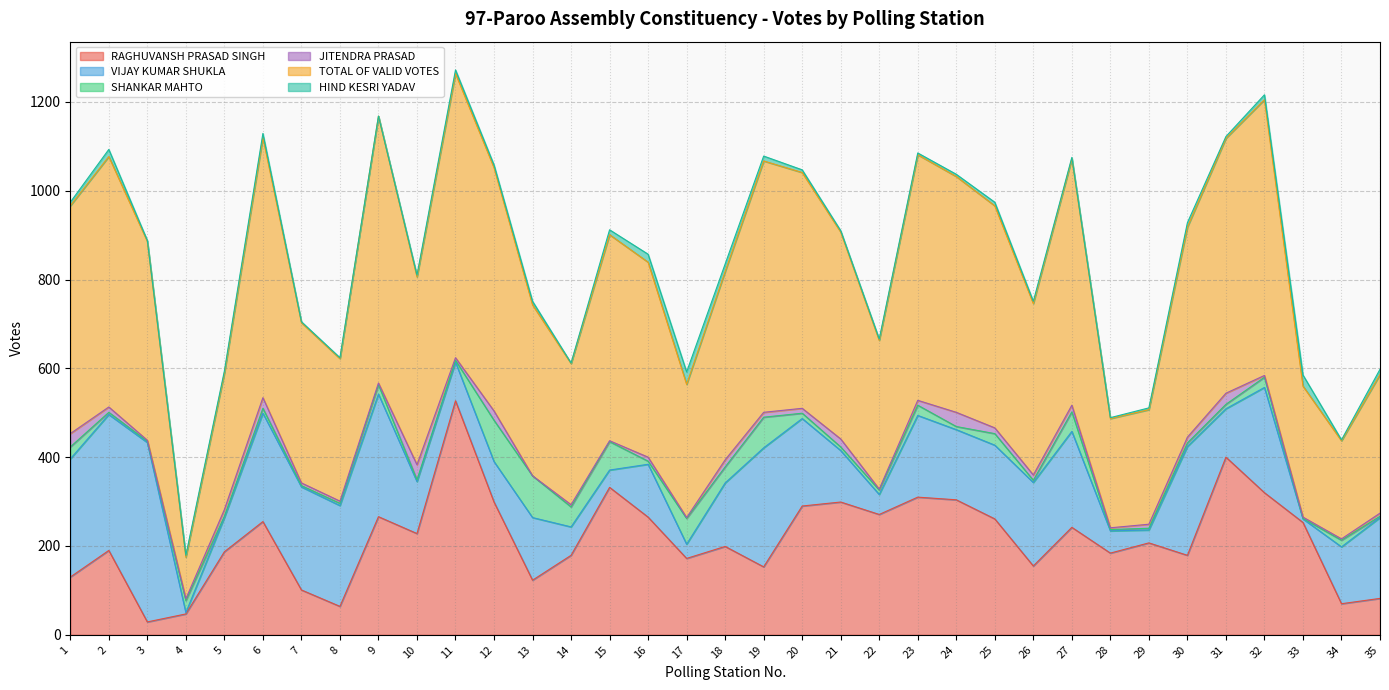

What is the value of the SHANKAR MAHTO point at the 4th from the left?

27